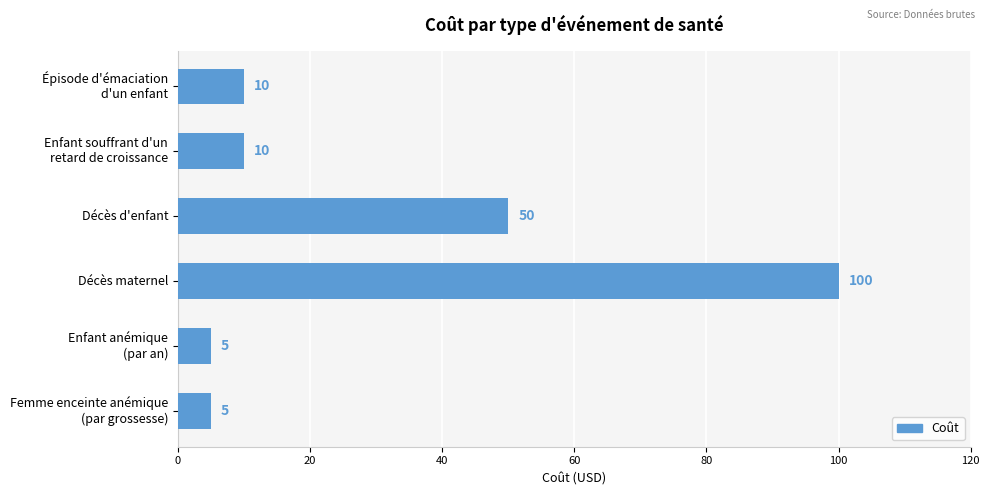

Reading top to bottom, extract all data points from this chart.

10	10	50	100	5	5